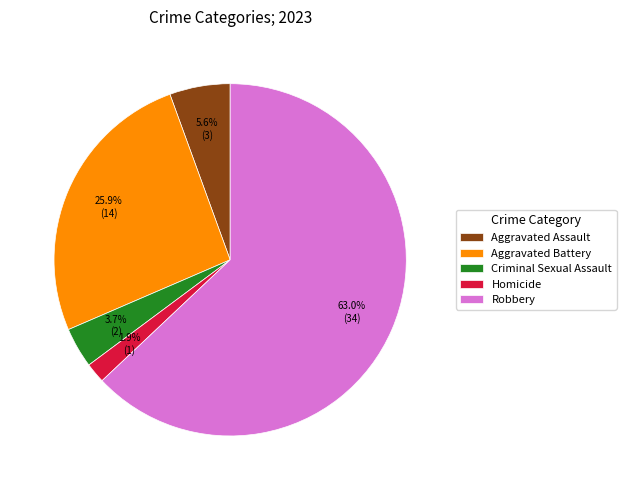

To the nearest percent, what is the average slice percentage?

20%